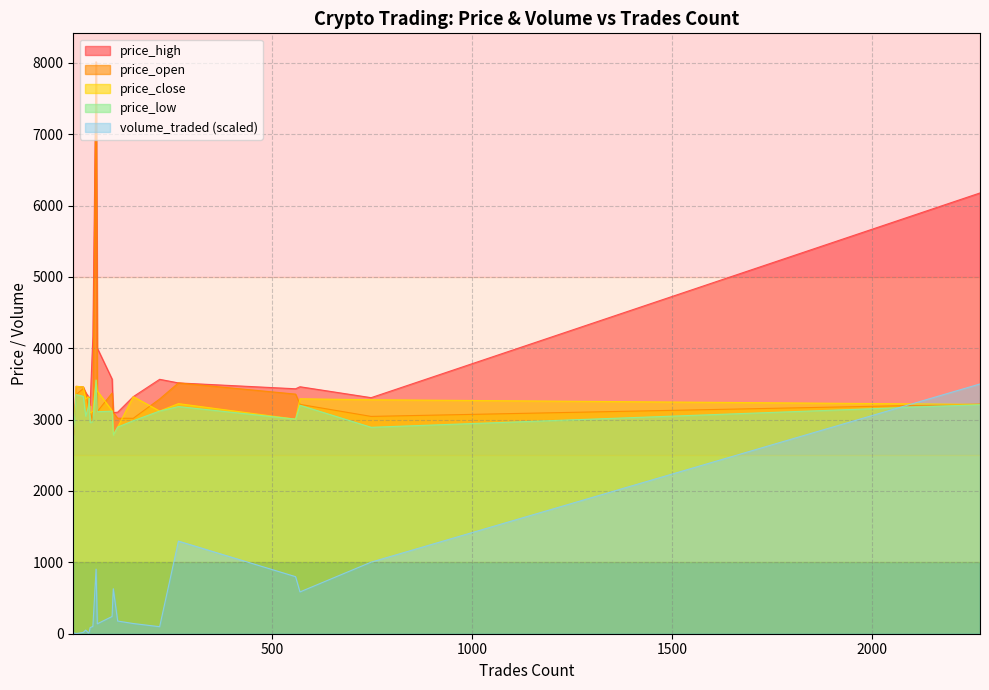

What is the total value across all series at 44?

12395.5